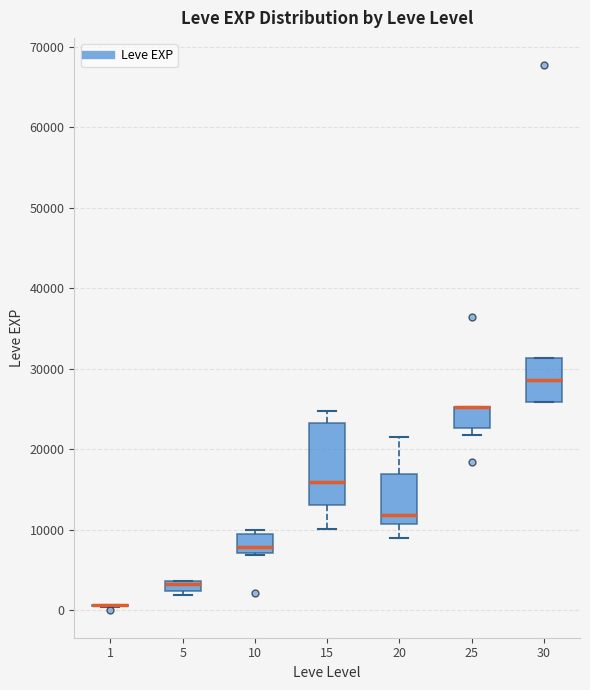

Comparing the boxes themselves (not the whiskers), which one is the tallest?

15